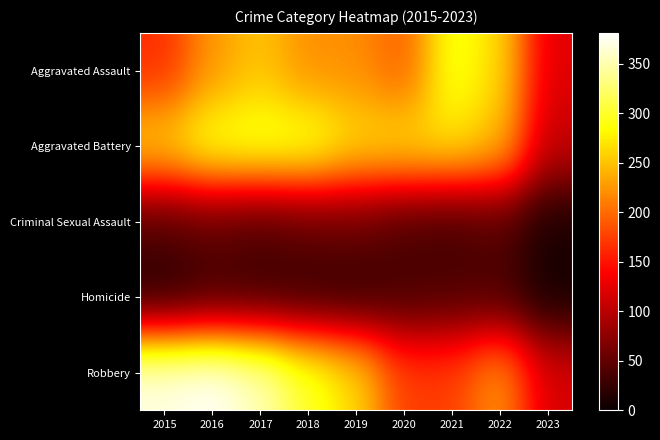

At which category is the sum across all series the highest?

2016